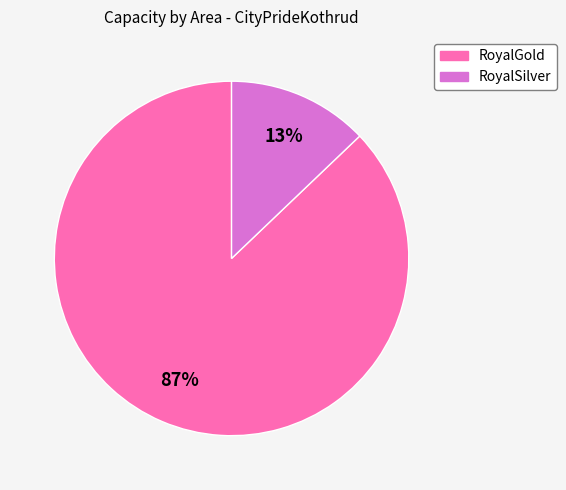

Rank the categories by value from highest to lowest.

RoyalGold, RoyalSilver